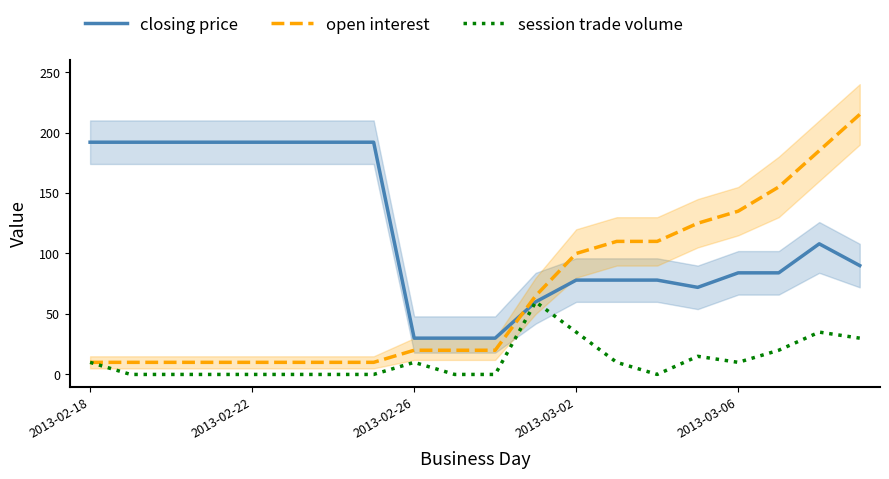

What is the maximum value shown in the chart?

215